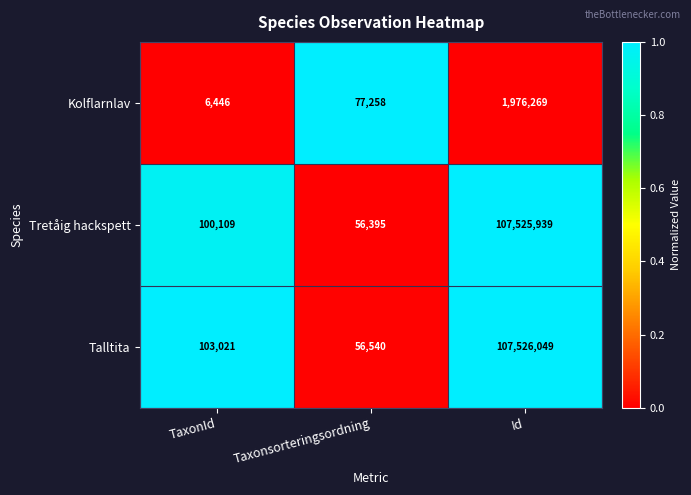

Reading right to left, extract all data points from this chart.

Kolflarnlav: Id=1976269	Taxonsorteringsordning=77258	TaxonId=6446
Tretåig hackspett: Id=107525939	Taxonsorteringsordning=56395	TaxonId=100109
Talltita: Id=107526049	Taxonsorteringsordning=56540	TaxonId=103021